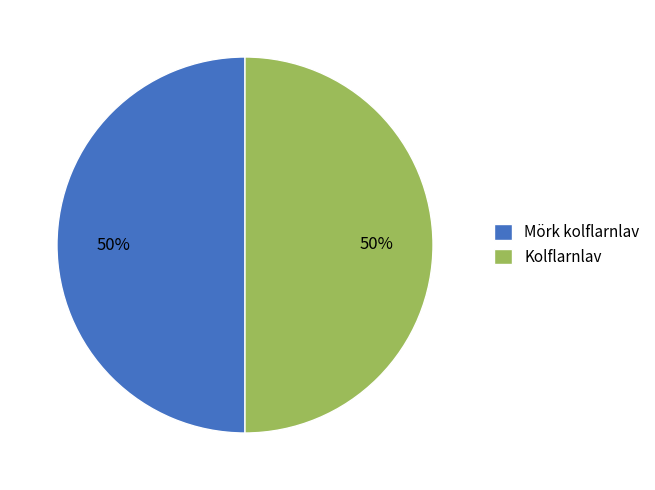

Is the sum of Mörk kolflarnlav and Kolflarnlav greater than half?

Yes